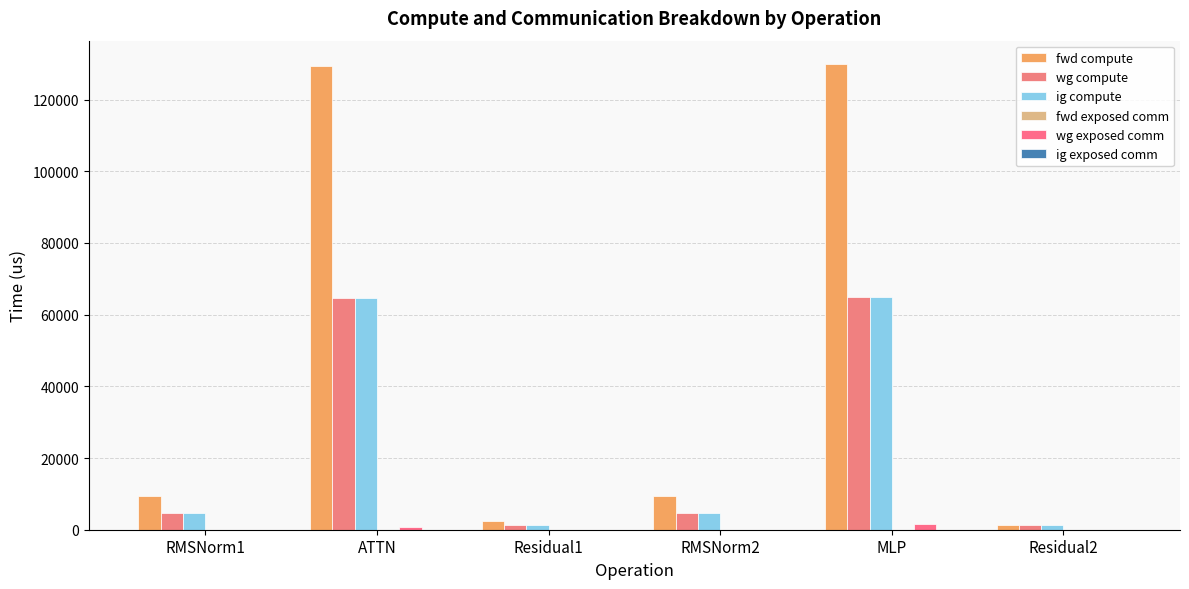

What position from the right is Residual1?

4